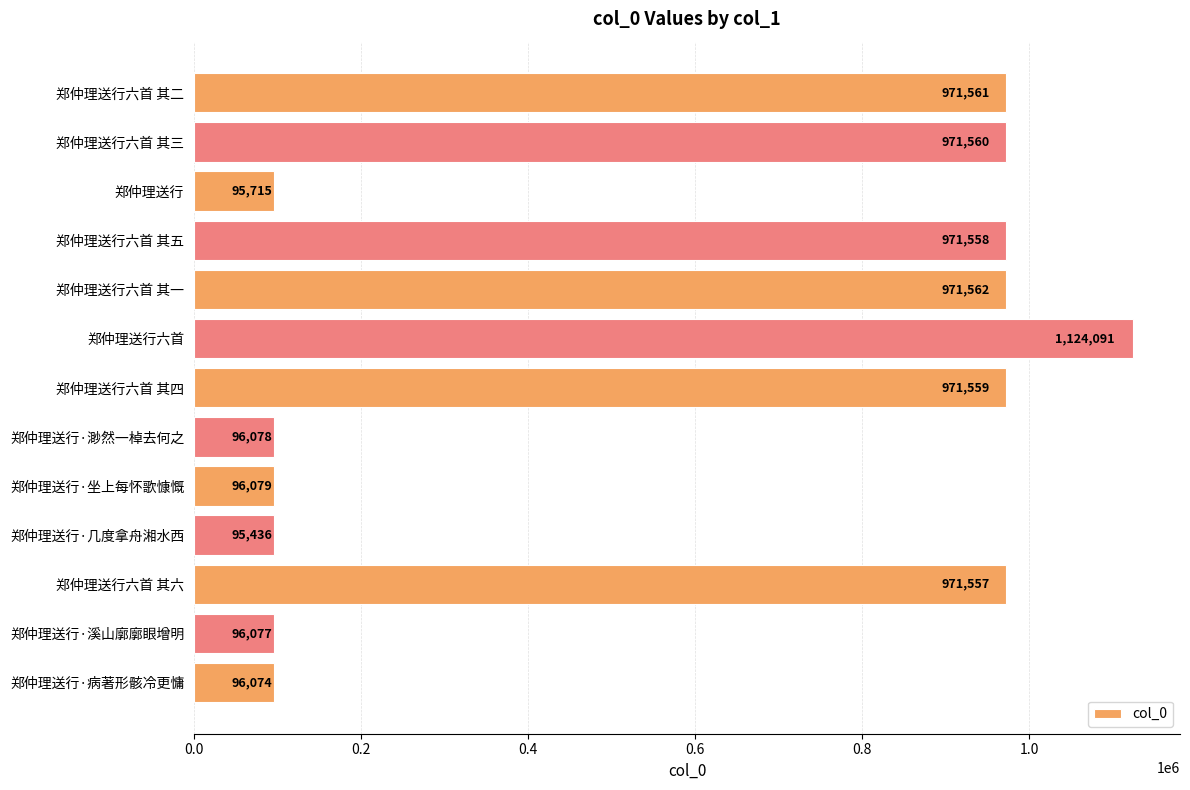

Rank the categories by value from highest to lowest.

郑仲理送行六首, 郑仲理送行六首 其一, 郑仲理送行六首 其二, 郑仲理送行六首 其三, 郑仲理送行六首 其四, 郑仲理送行六首 其五, 郑仲理送行六首 其六, 郑仲理送行·坐上每怀歌慷慨, 郑仲理送行·渺然一棹去何之, 郑仲理送行·溪山廓廓眼增明, 郑仲理送行·病著形骸冷更慵, 郑仲理送行, 郑仲理送行·几度拿舟湘水西